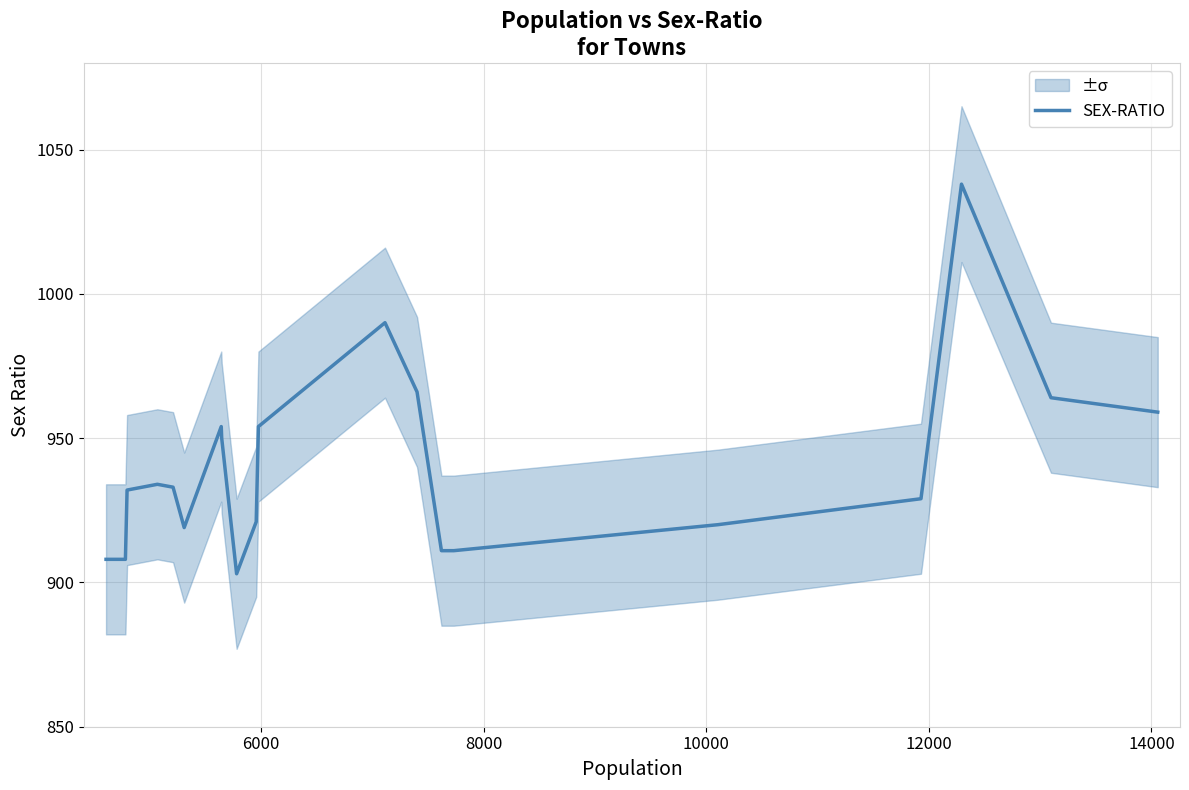

What is the highest value of the SEX-RATIO series?

1038